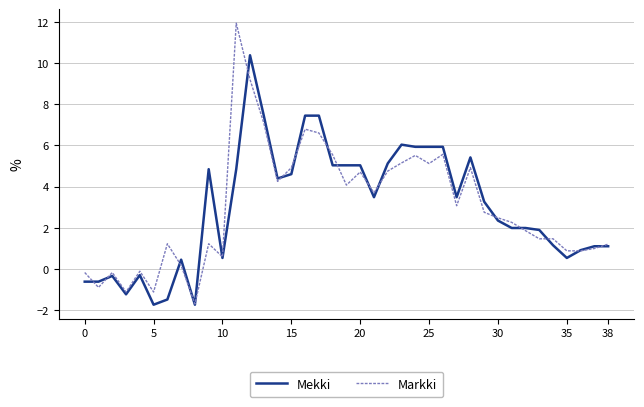

What is the highest value of the Markki series?

11.9